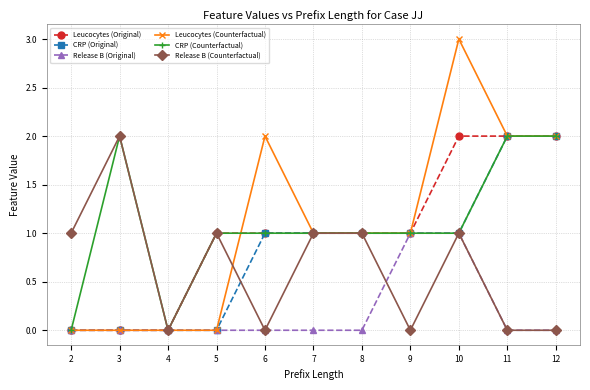

What is the maximum value shown in the chart?

3